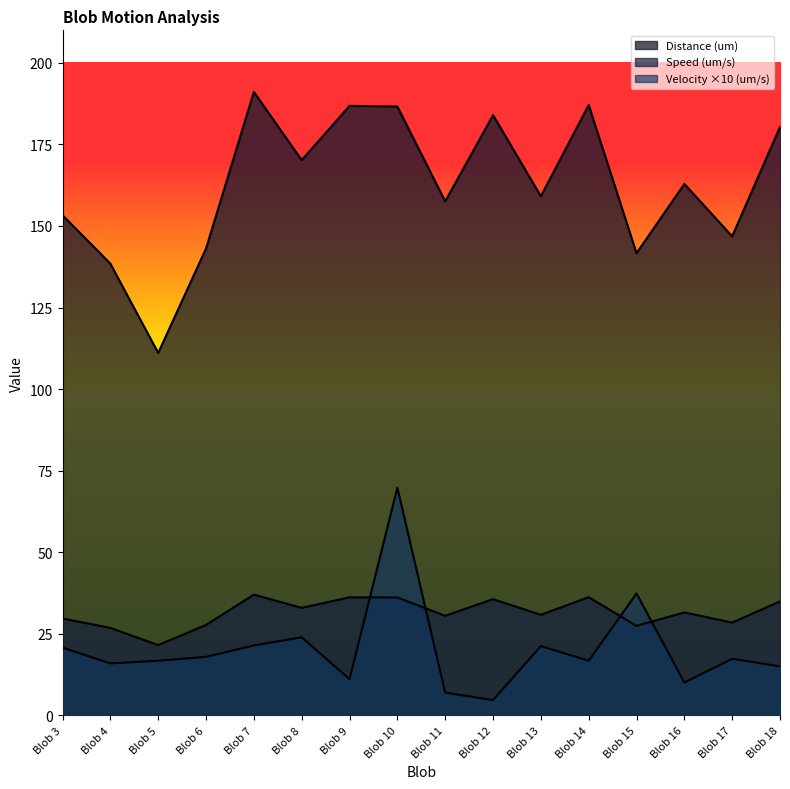

Which category has the highest value across all series?

Blob 7